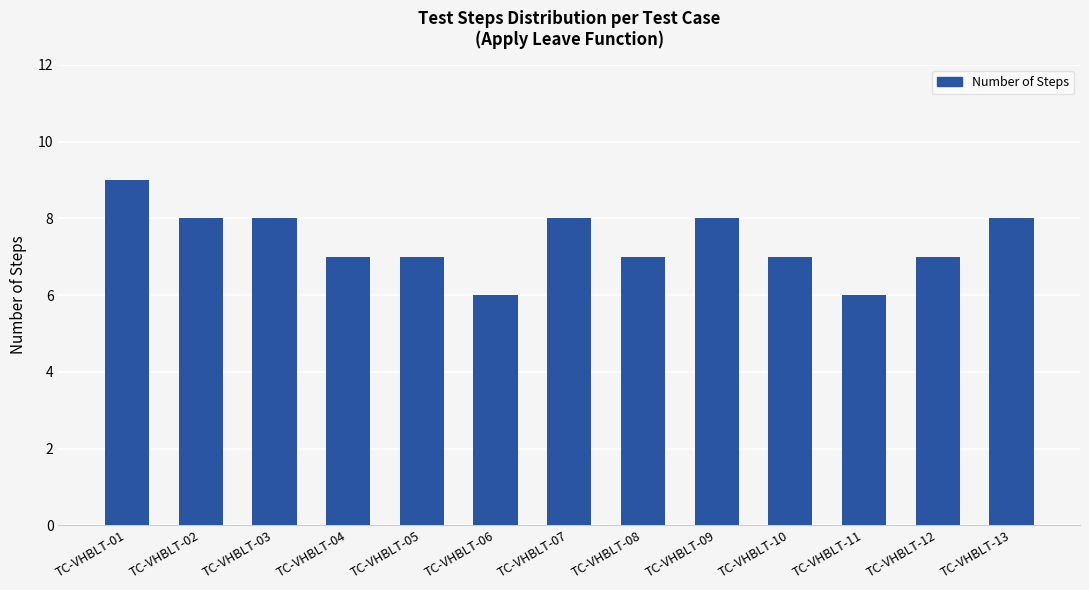

What is the difference between the maximum and minimum values?

3